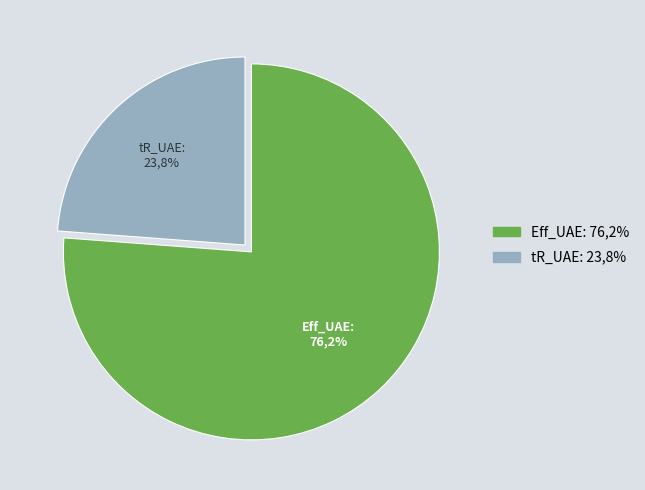

What percentage is the tR_UAE slice, to the nearest percent?

24%